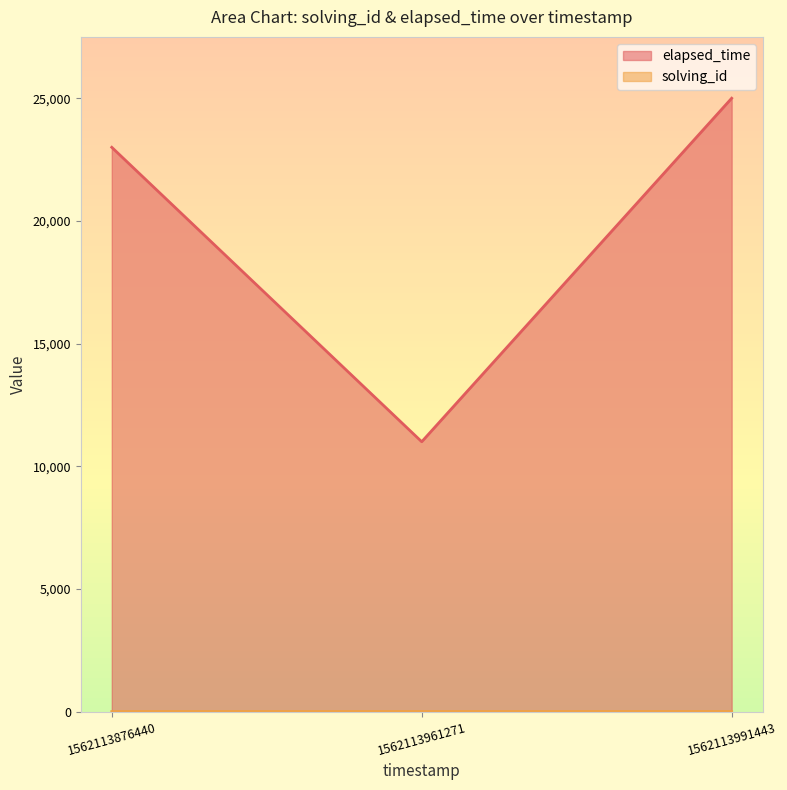

Reading left to right, extract all data points from this chart.

solving_id: 1562113876440=1	1562113961271=2	1562113991443=3
elapsed_time: 1562113876440=23000	1562113961271=11000	1562113991443=25000